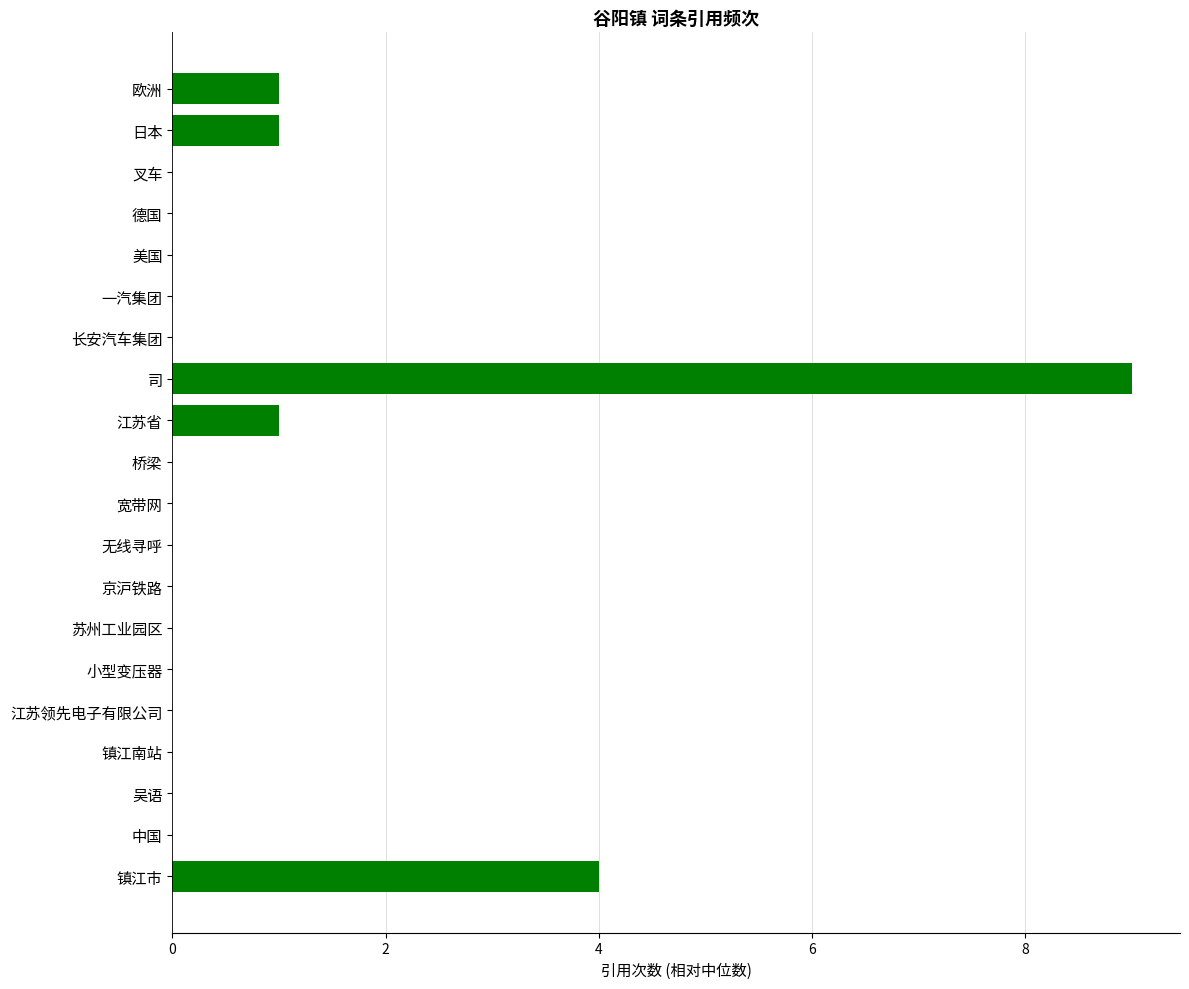

Reading bottom to top, what are all the values shown in this chart?

镇江市=4	中国=0	吴语=0	镇江南站=0	江苏领先电子有限公司=0	小型变压器=0	苏州工业园区=0	京沪铁路=0	无线寻呼=0	宽带网=0	桥梁=0	江苏省=1	司=9	长安汽车集团=0	一汽集团=0	美国=0	德国=0	叉车=0	日本=1	欧洲=1